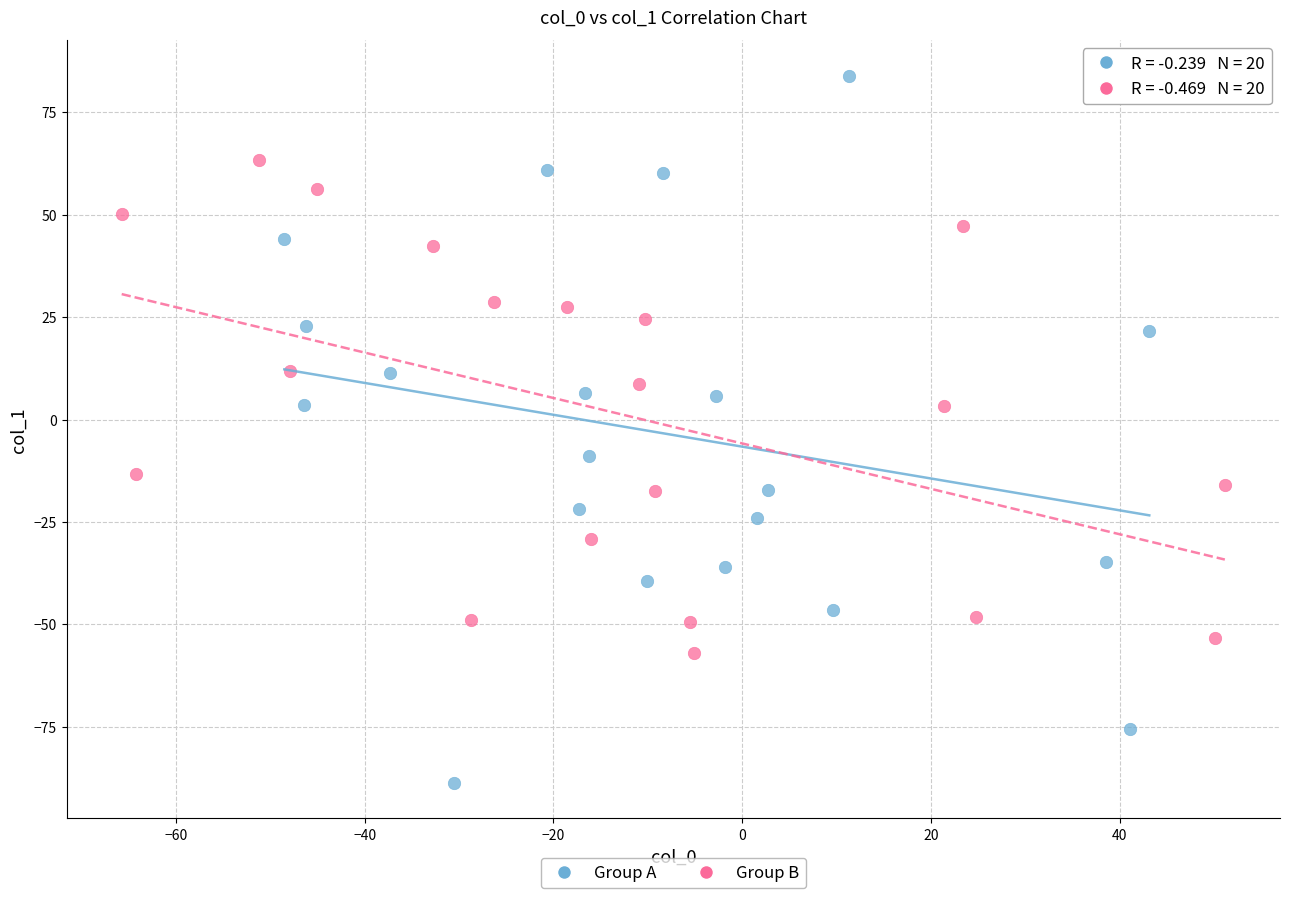

Which series contains the lowest Y value?

Group A